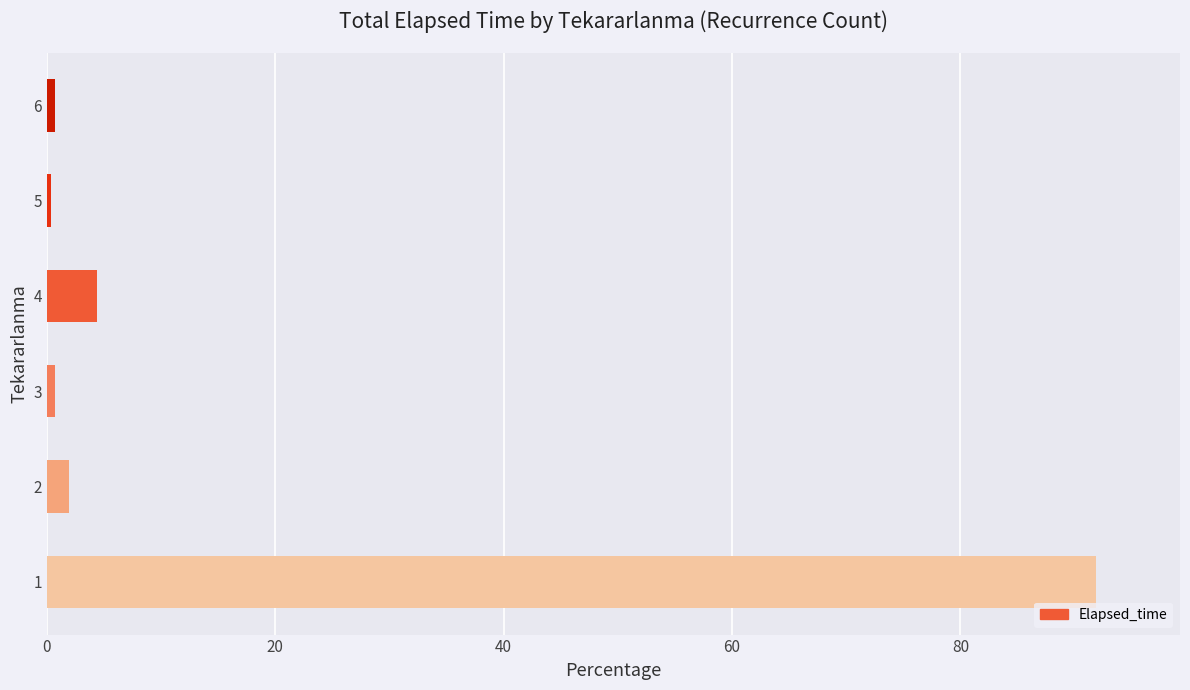

What is the average value?

16.7